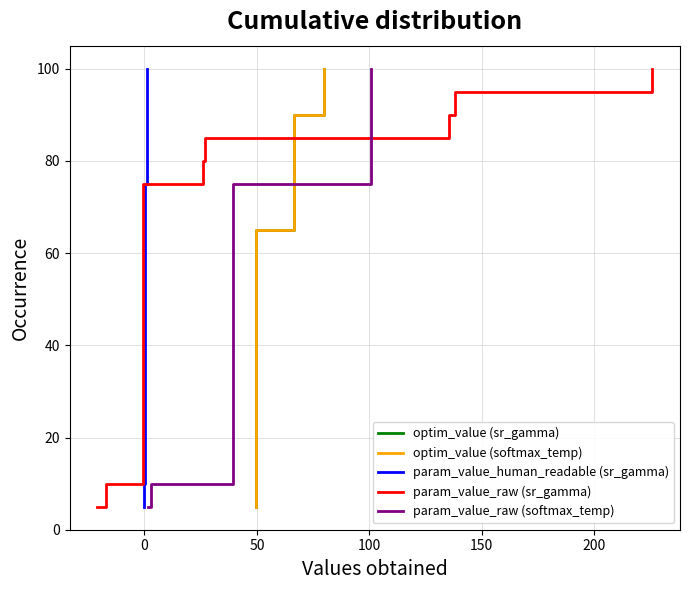

Count the number of categories in the chart.

20